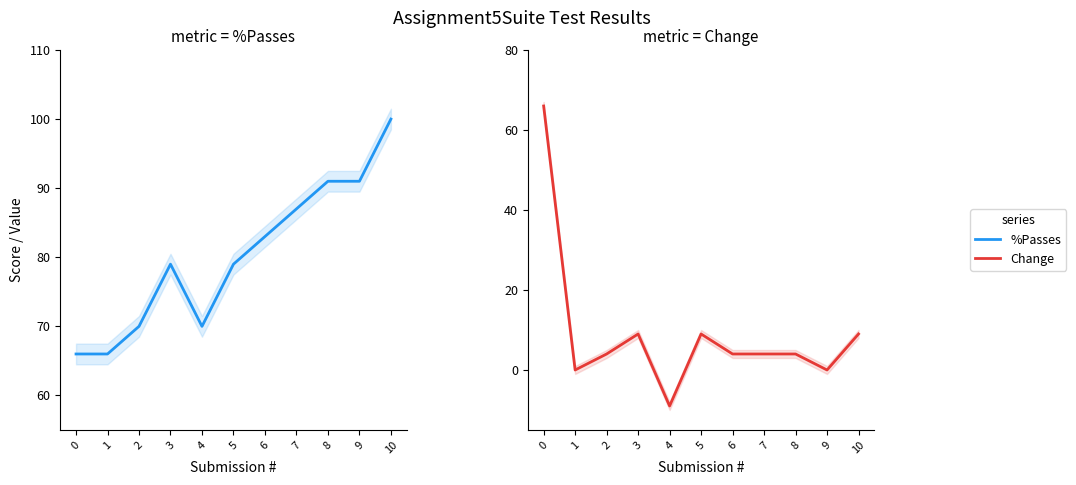

True or false: Change has more than 0 interior local peaks.

True